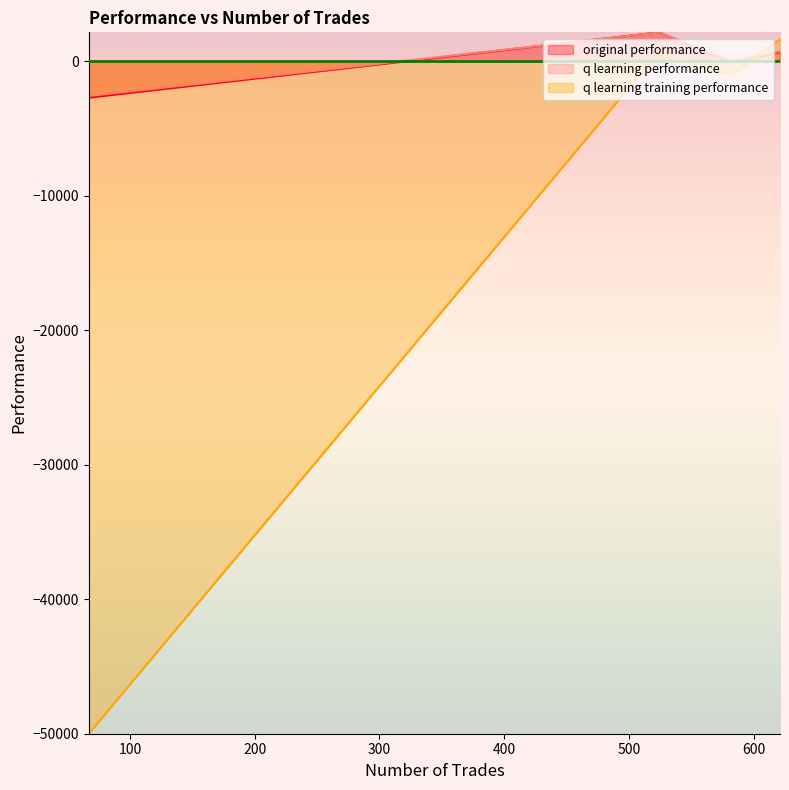

The q learning training performance series shows 1618.9 at 621. True or false?

True